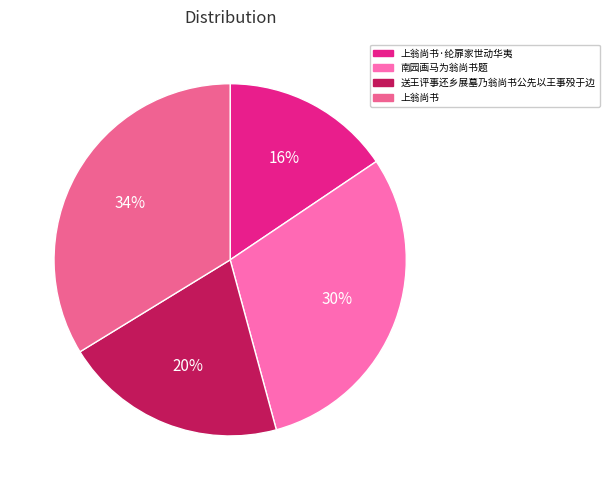

Rank the categories by value from lowest to highest.

上翁尚书·纶扉家世动华夷, 送王评事还乡展墓乃翁尚书公先以王事殁于边, 南园画马为翁尚书题, 上翁尚书